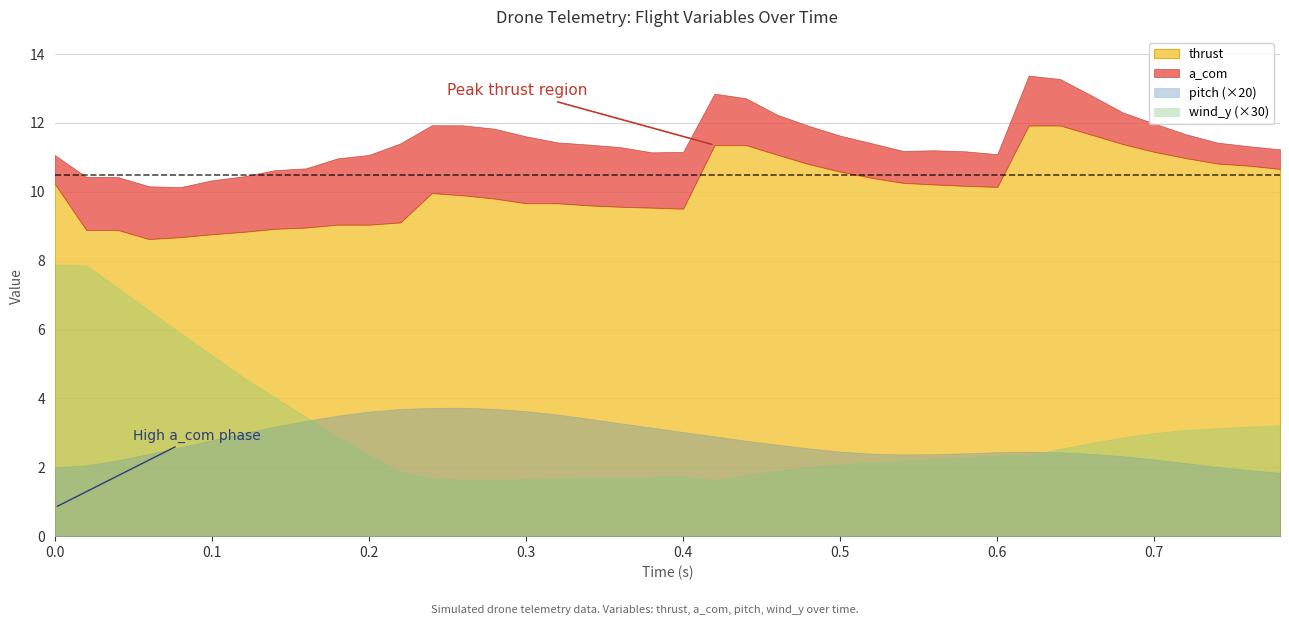

What is the value of the t point at the 28th from the left?

0.5